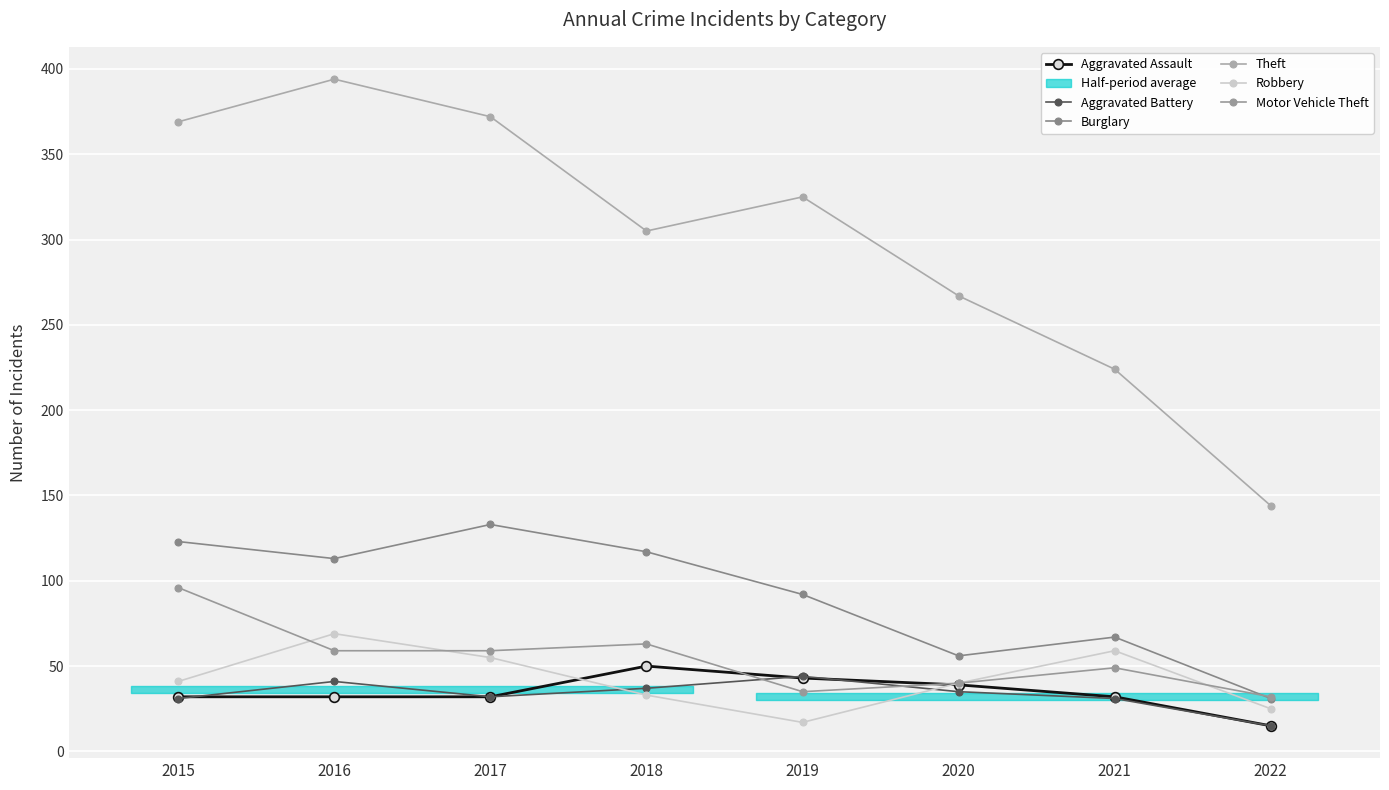

At which category does Motor Vehicle Theft reach its first local peak?

2018